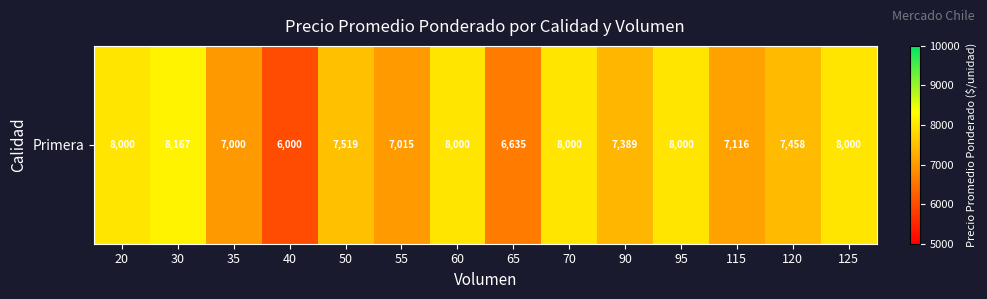

True or false: the data shows 6635 at 65.

True